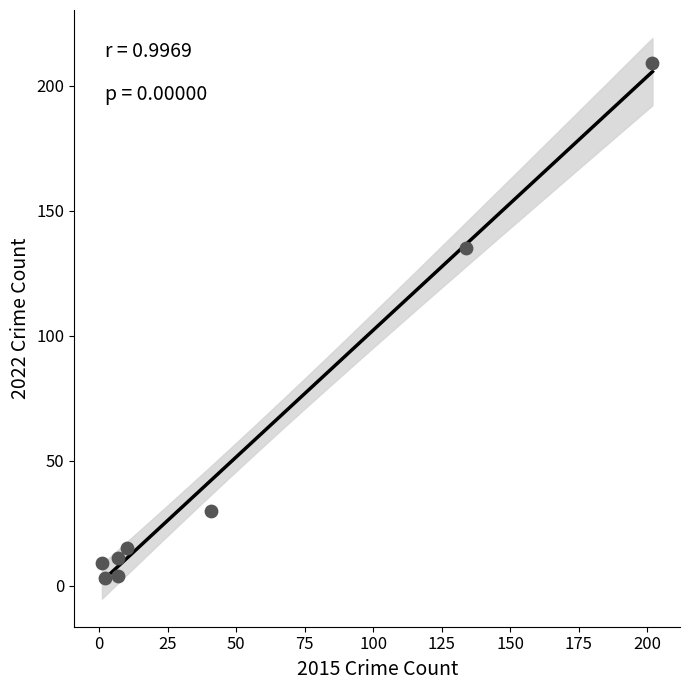

What is the range of Y values (max minus min)?

206